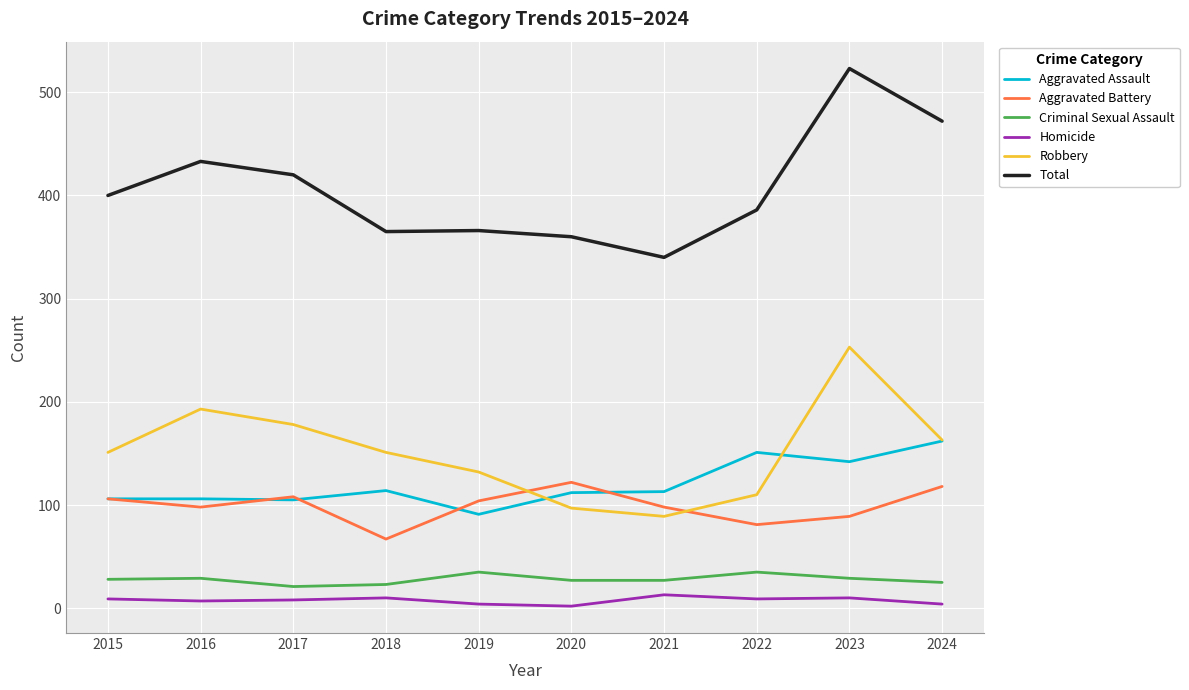

At which label does Aggravated Assault reach its minimum?

2019